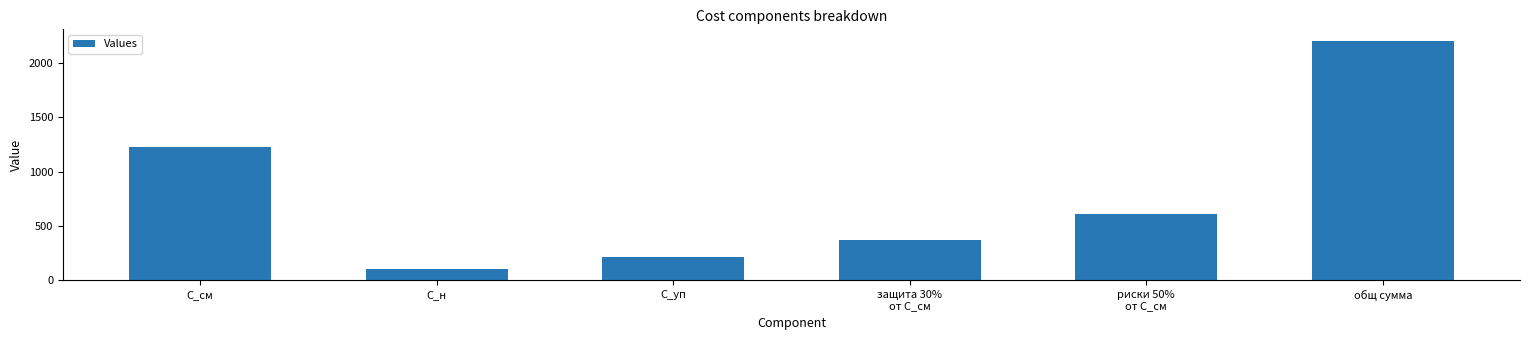

What is the value of the 1st bar from the left?

1222.4